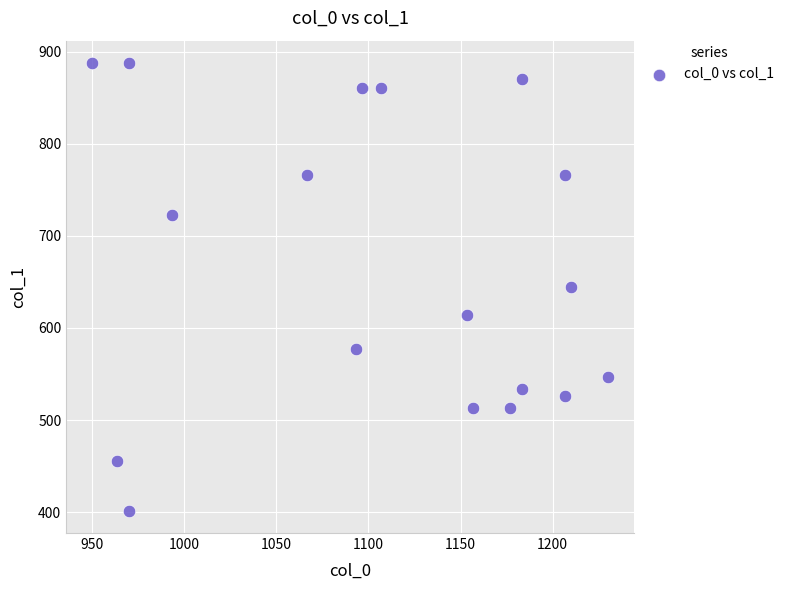

What is the range of Y values (max minus min)?

486.0